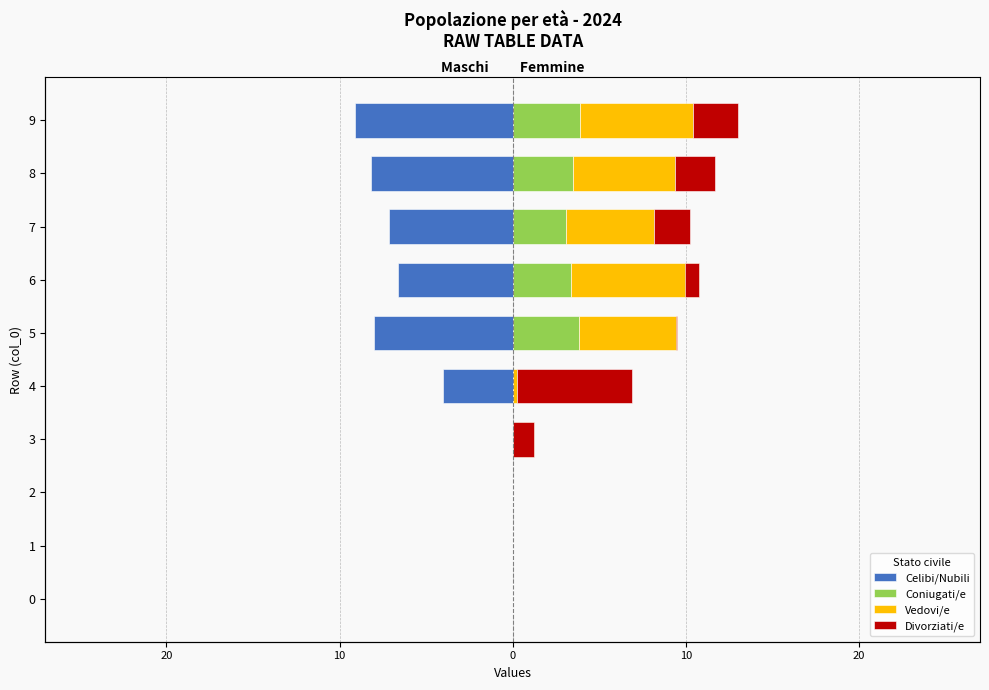

How many data points does each series have?

10